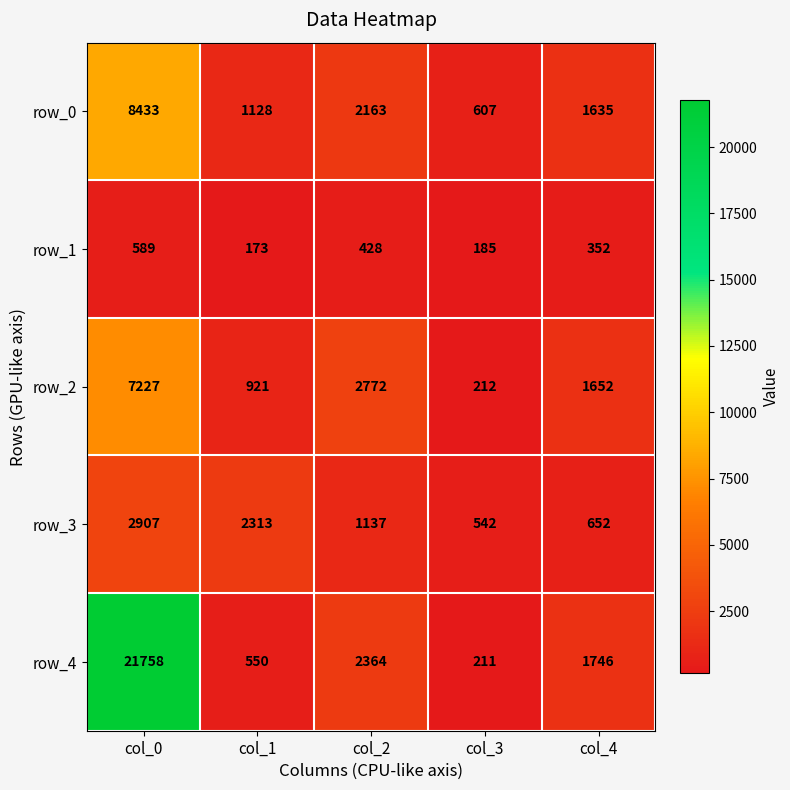

Is the value of row_3 at col_4 greater than the value of row_4 at col_3?

Yes